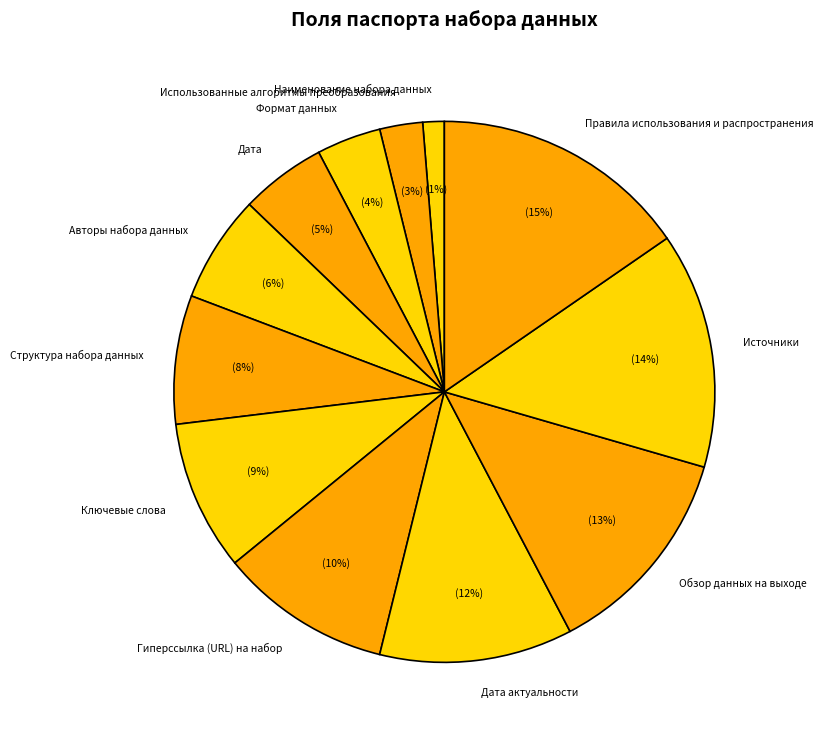

Do Источники and Правила использования и распространения together represent more than half of the pie?

No